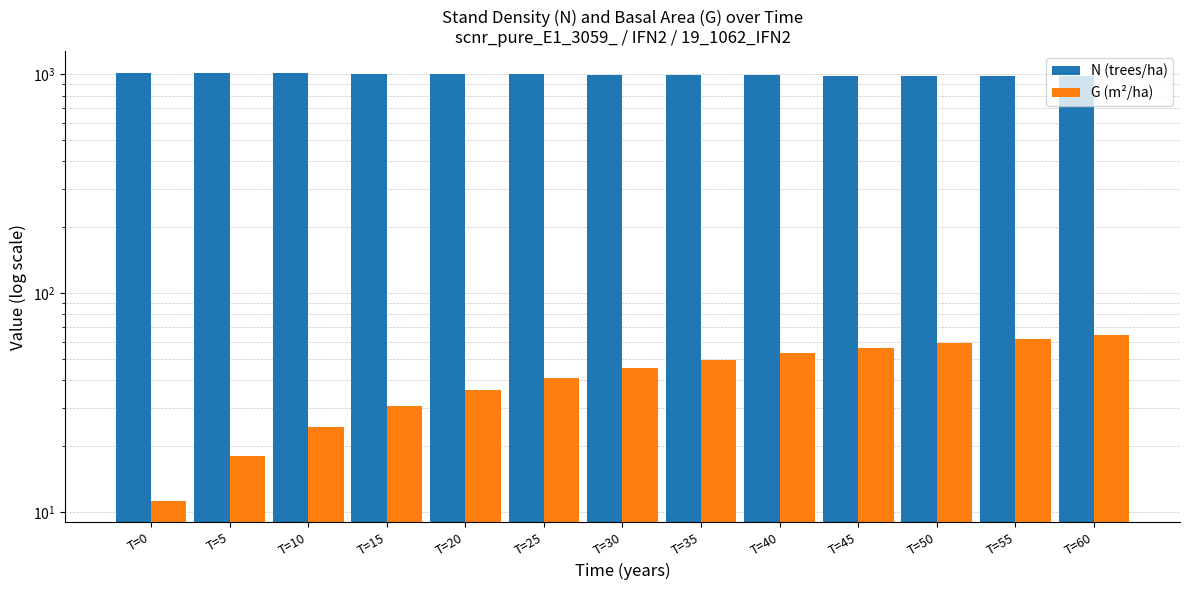

What is the difference between the second highest and second lowest values in the G (m²/ha) series?

44.0